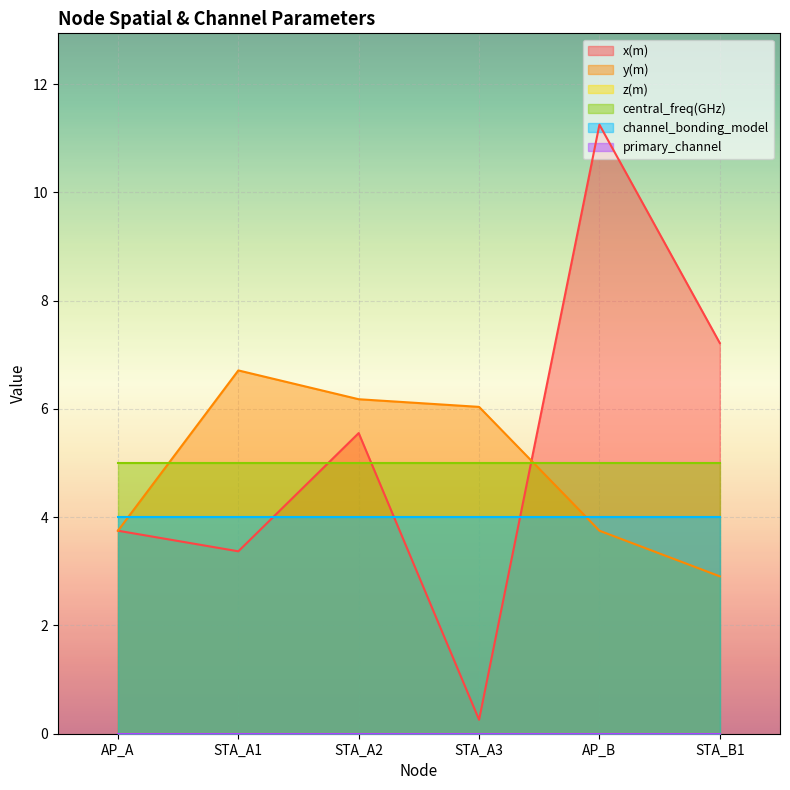

At how many categories does at least one series exceed 0?

6